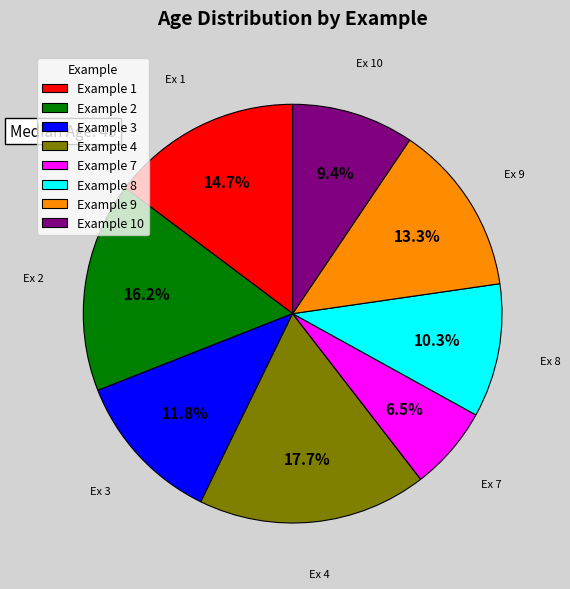

Is Example 1 the majority of the pie?

No